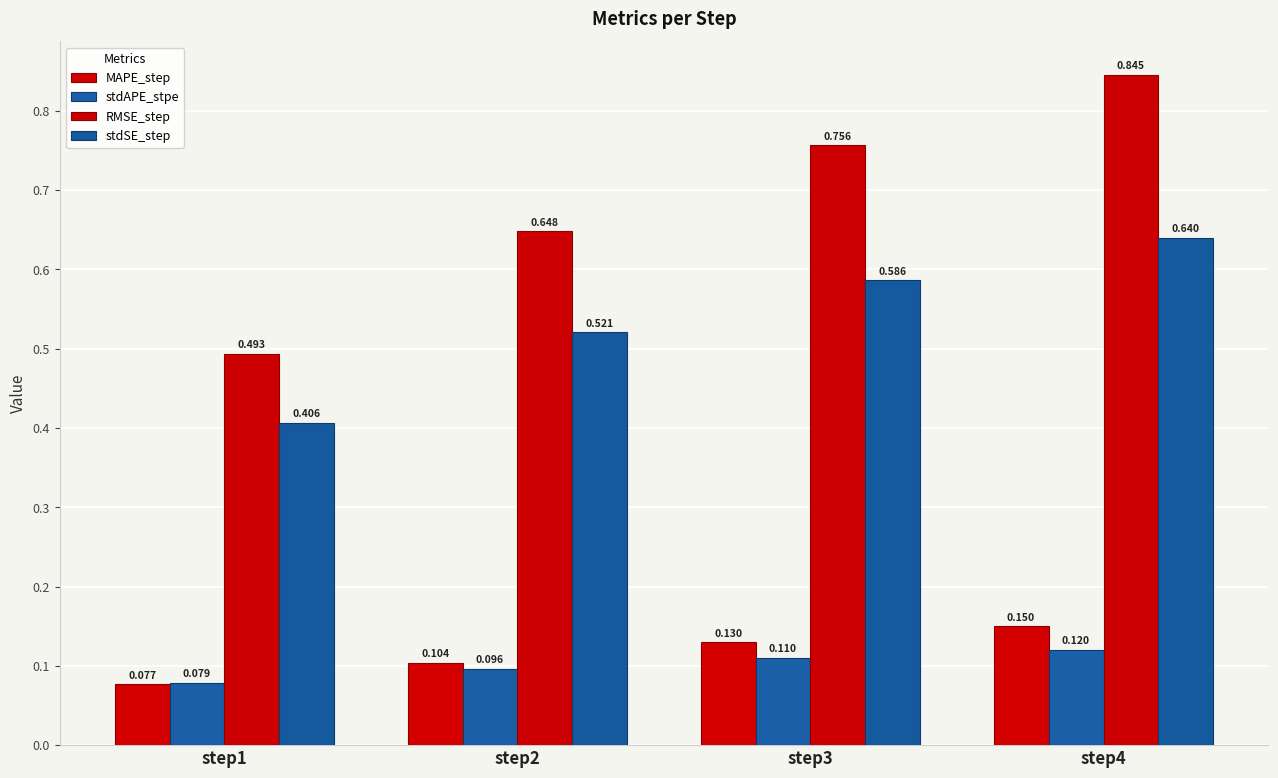

How many stdSE_step values are between 0 and 1?

4